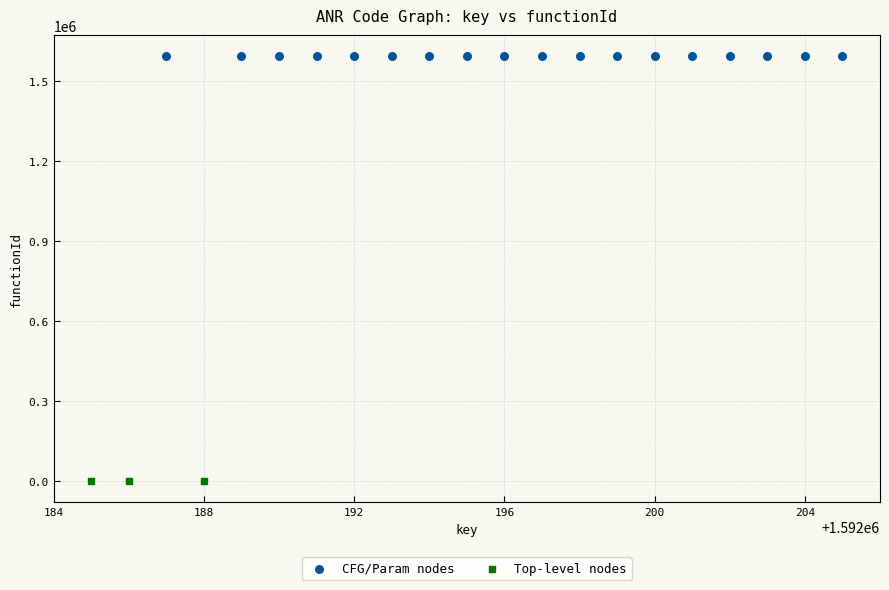

Which series contains the highest Y value?

CFG/Param nodes